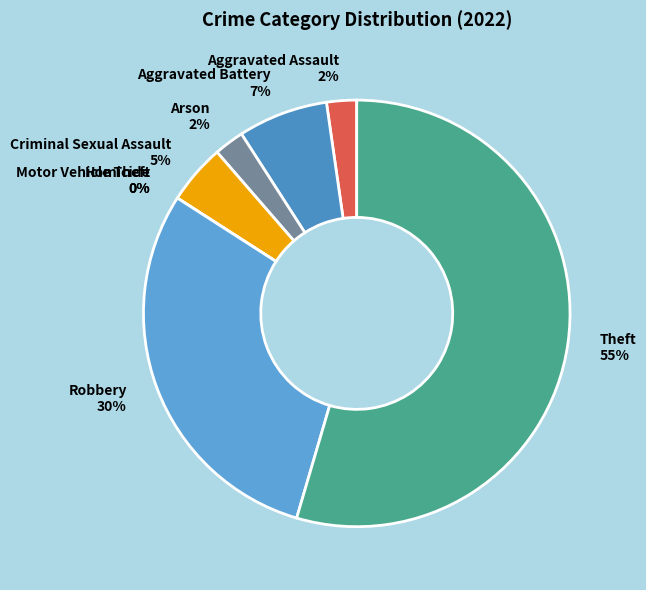

Between Motor Vehicle Theft and Aggravated Battery, which is larger?

Aggravated Battery